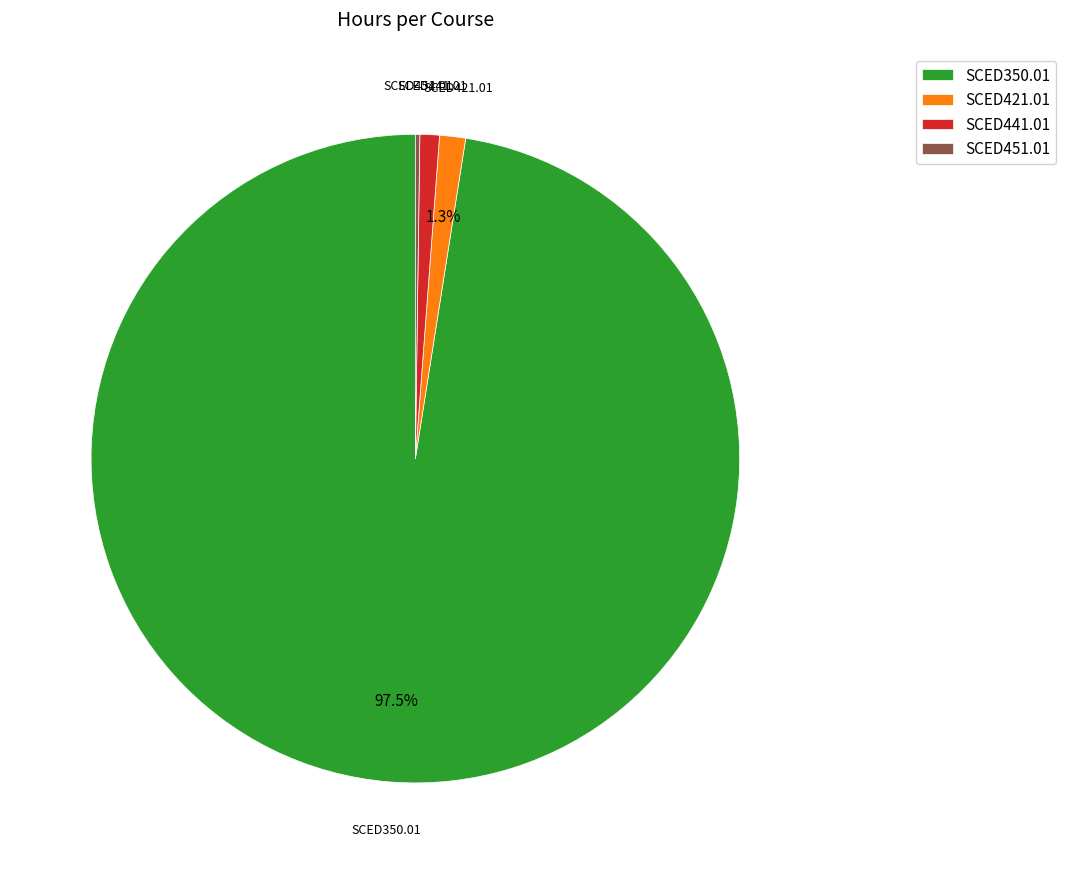

What is the ratio of the value at SCED441.01 to the value at SCED421.01?

0.8